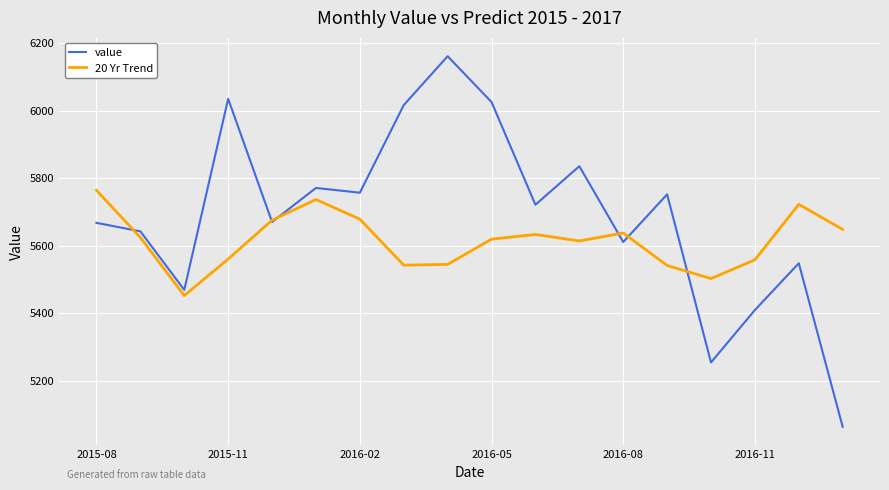

What is the difference between the second highest and minimum values in the 20 Yr Trend series?

284.6